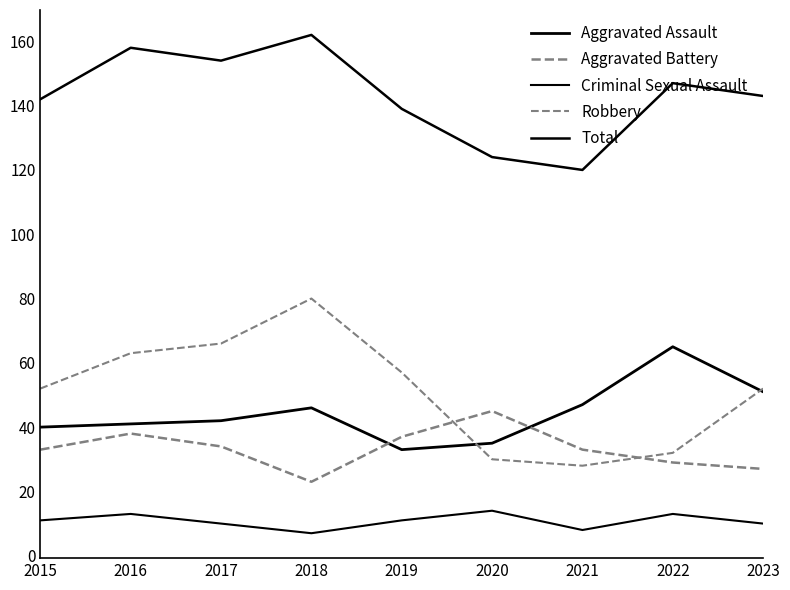

How many lines are shown in the chart?

5